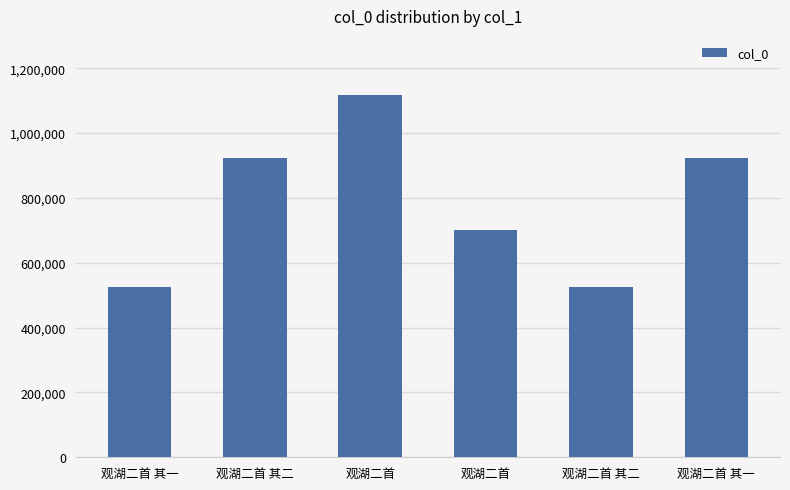

What is the value of the 1st bar from the left?

525303